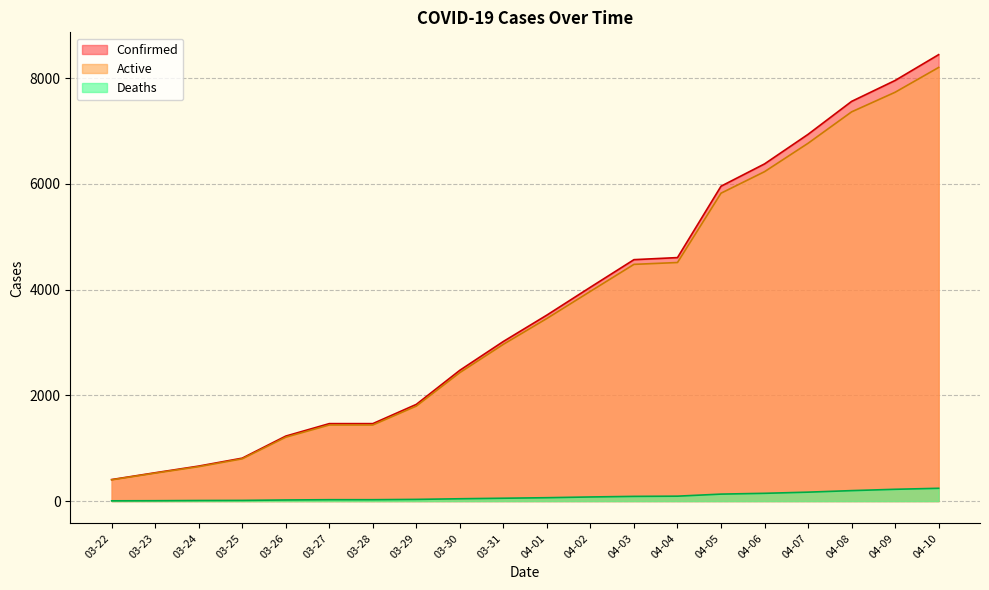

Reading right to left, transcribe all the data shown in this chart.

Confirmed: 8443	7955	7559	6936	6377	5955	4605	4566	4045	3518	3019	2474	1829	1465	1465	1229	812	662	536	407
Deaths: 242	223	198	169	147	132	93	89	78	64	54	44	32	26	26	21	13	11	7	5
Active: 8201	7732	7361	6767	6230	5823	4512	4477	3967	3454	2965	2430	1797	1439	1439	1208	799	651	529	402